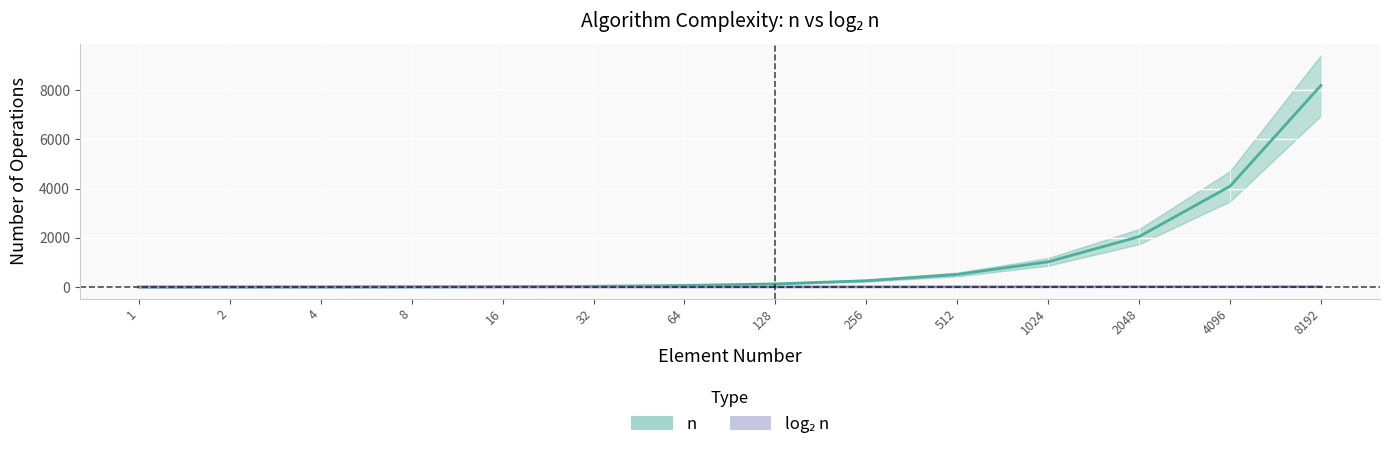

True or false: log2_n has more than 1 interior local peaks.

False